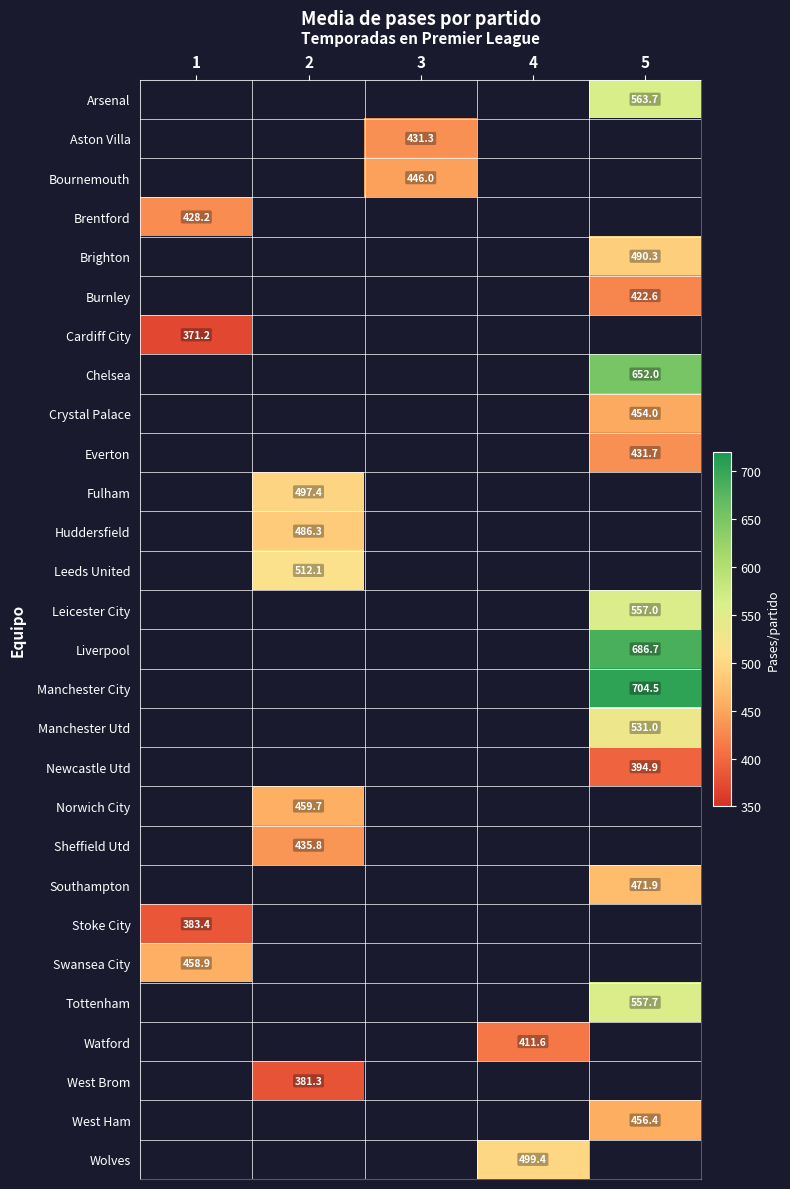

How many series are shown in this chart?

28